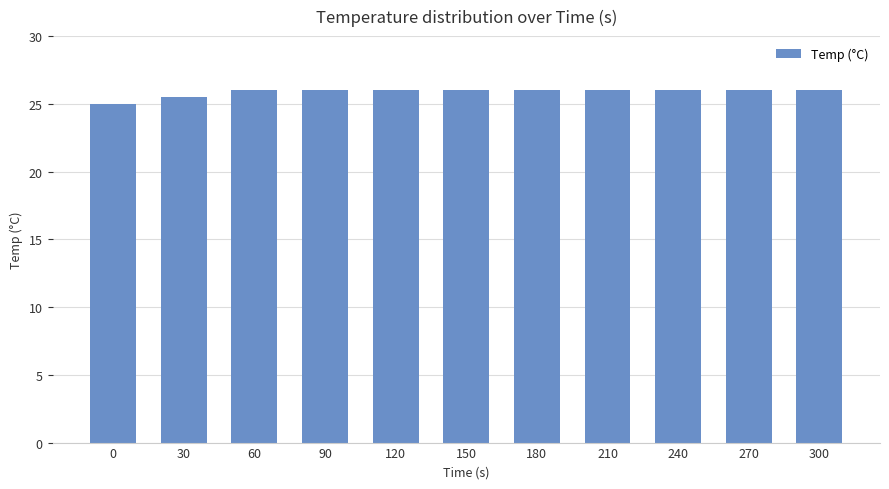

What is the minimum value shown in the chart?

25.0